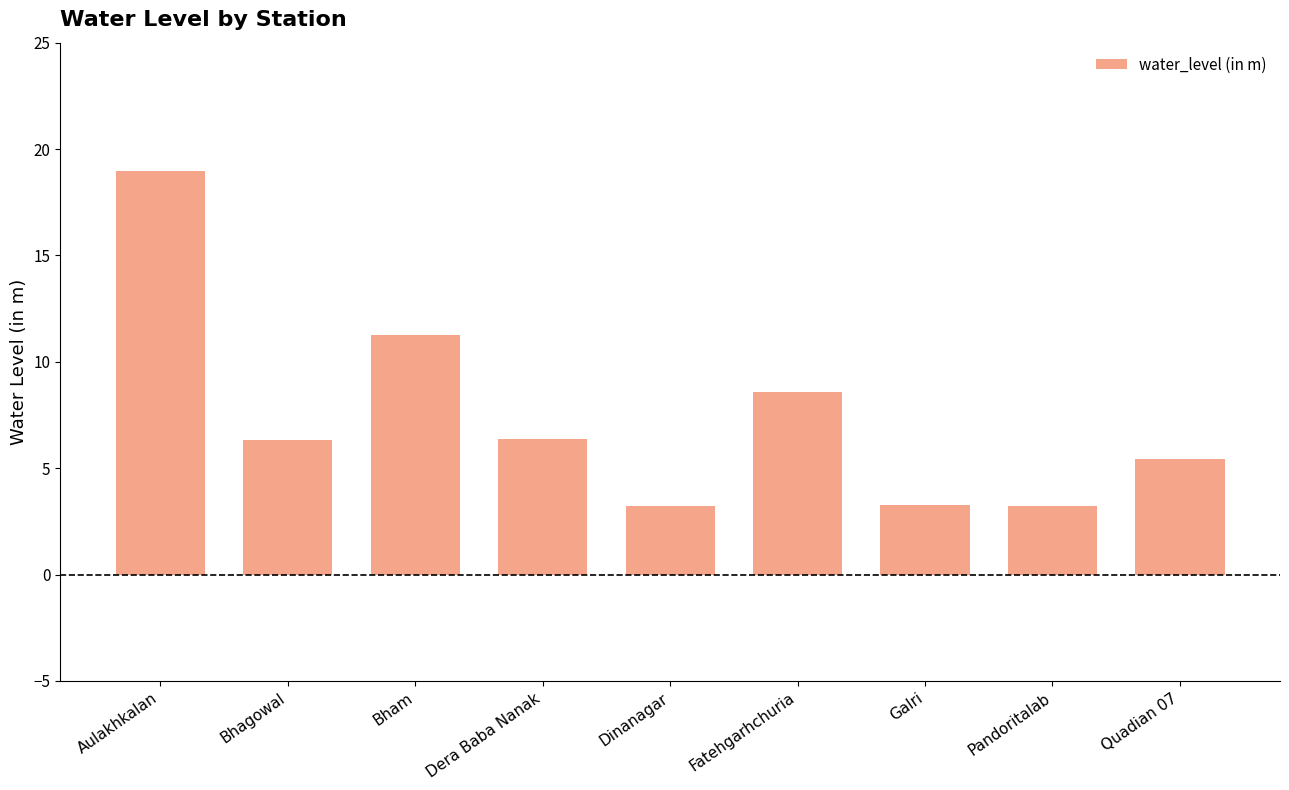

What is the change in value from Aulakhkalan to Pandoritalab?

-15.7